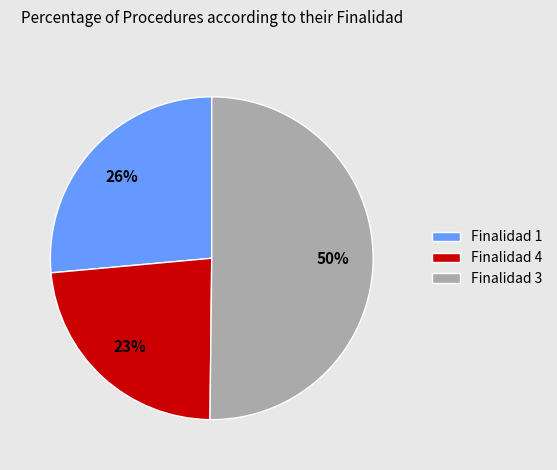

Rank the categories by value from lowest to highest.

Finalidad 4, Finalidad 1, Finalidad 3